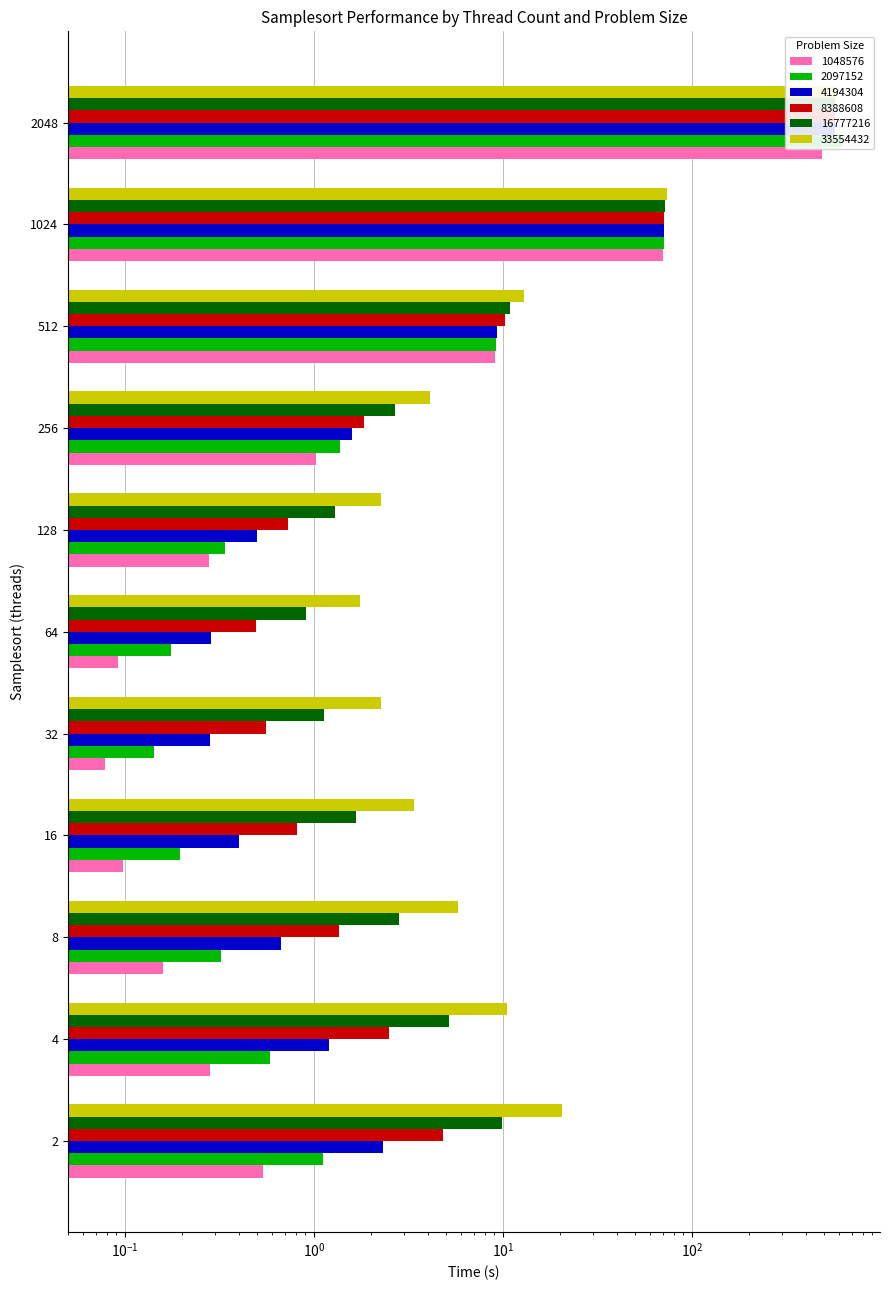

Rank the categories by 16777216 value from highest to lowest.

2048, 1024, 512, 2, 4, 8, 256, 16, 128, 32, 64